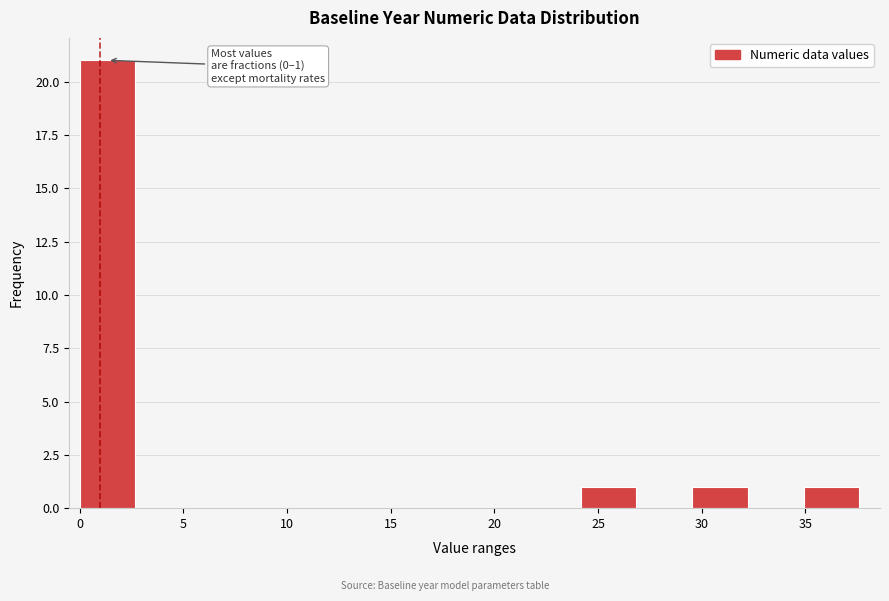

Which range on the x-axis has the tallest bar?

0.0 to 2.5